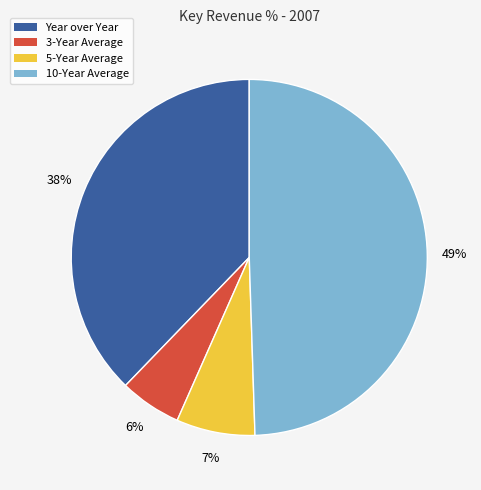

Which has a higher value, Year over Year or 10-Year Average?

10-Year Average